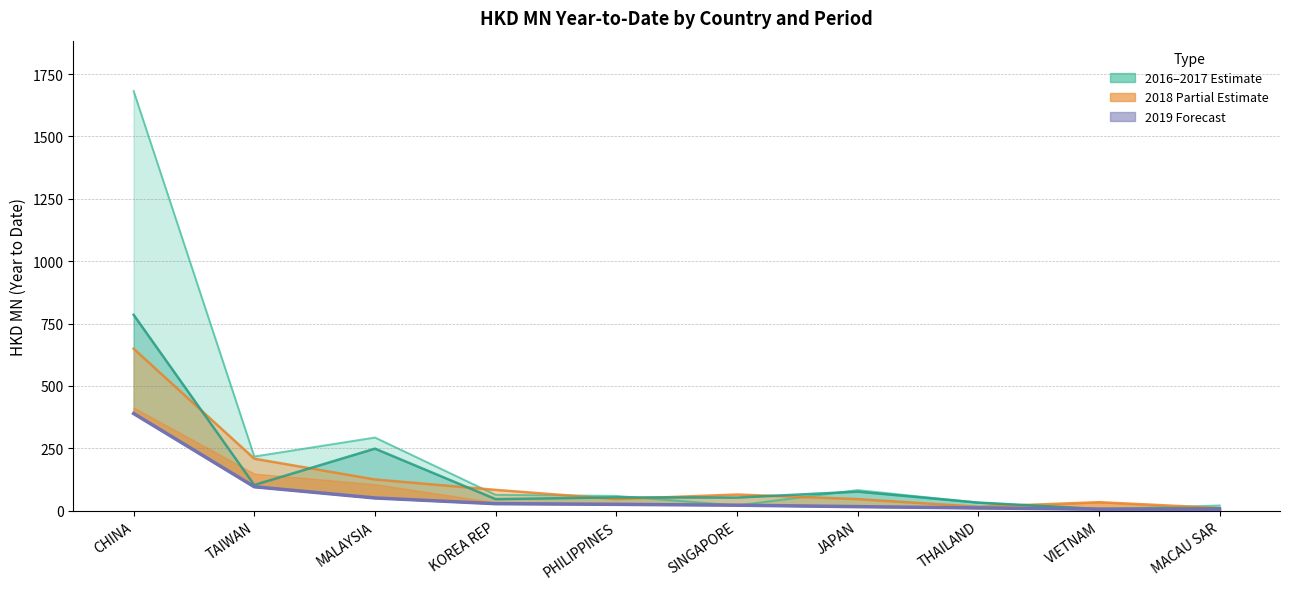

Is it true that 201712 line equals 52.4 at SINGAPORE?

True